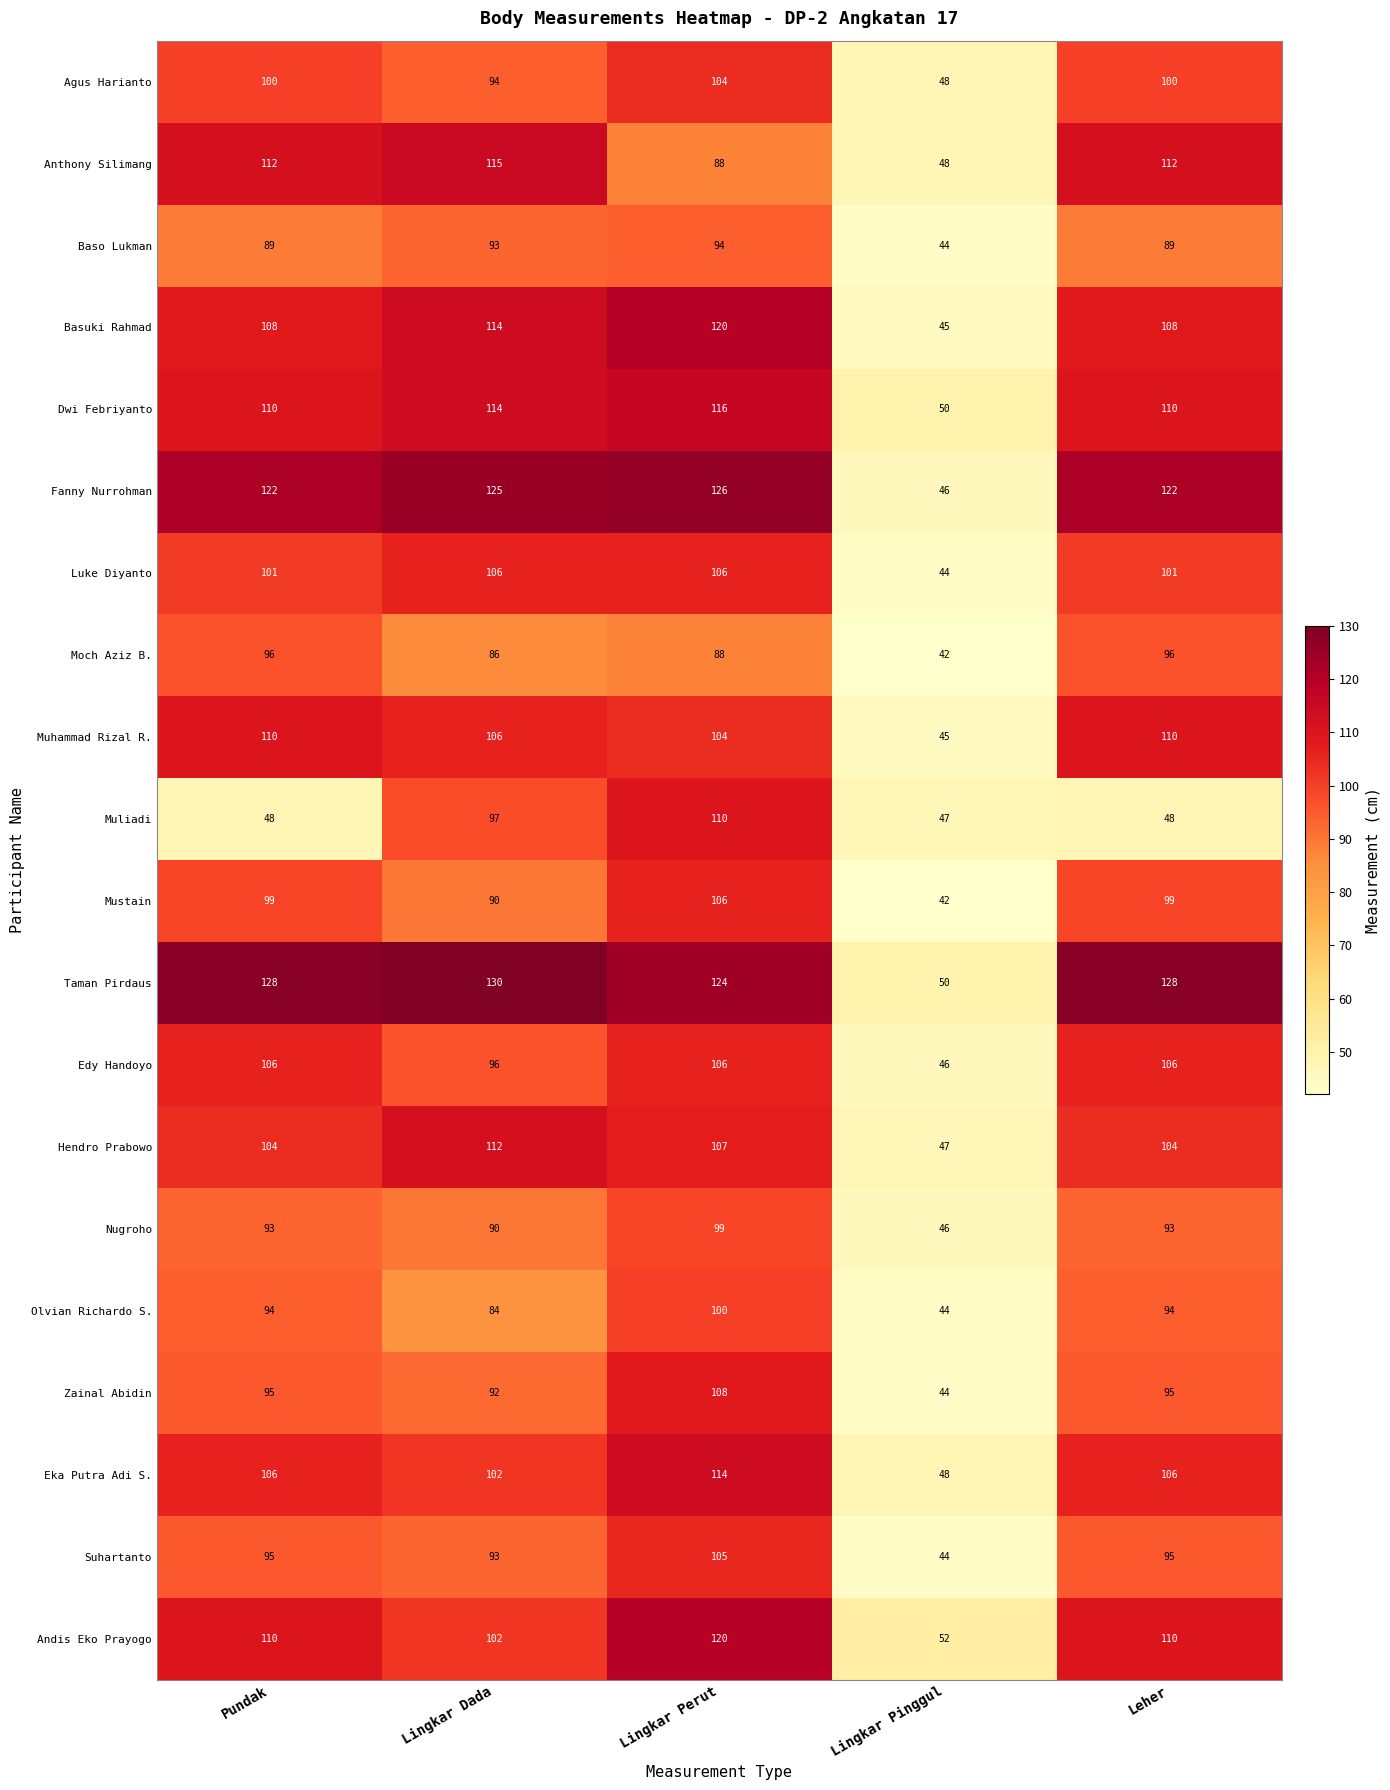

Between Lingkar Dada and Lingkar Perut, which series saw the biggest shift?

Anthony Silimang